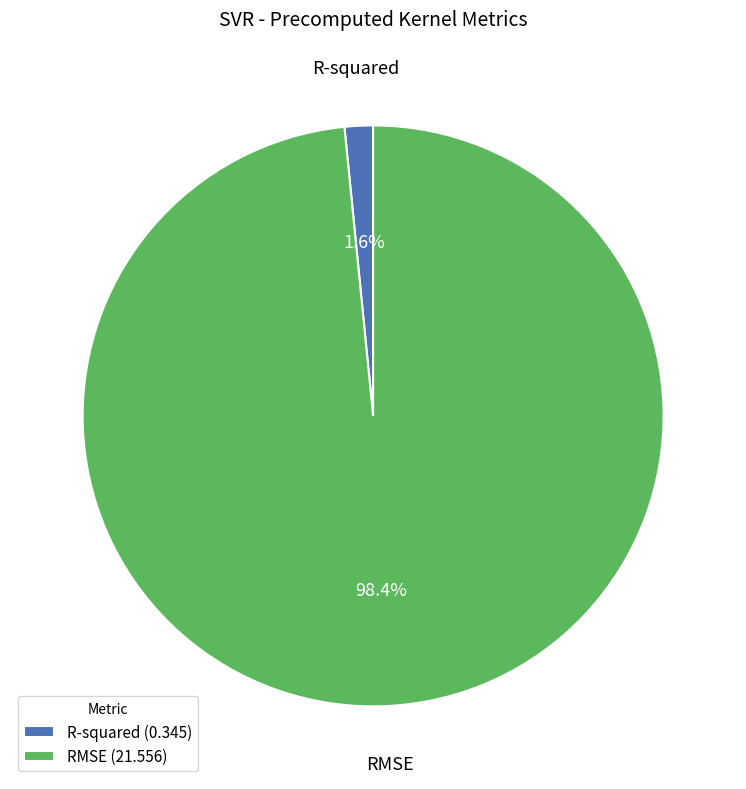

How much of the chart is everything except RMSE?

1.6%